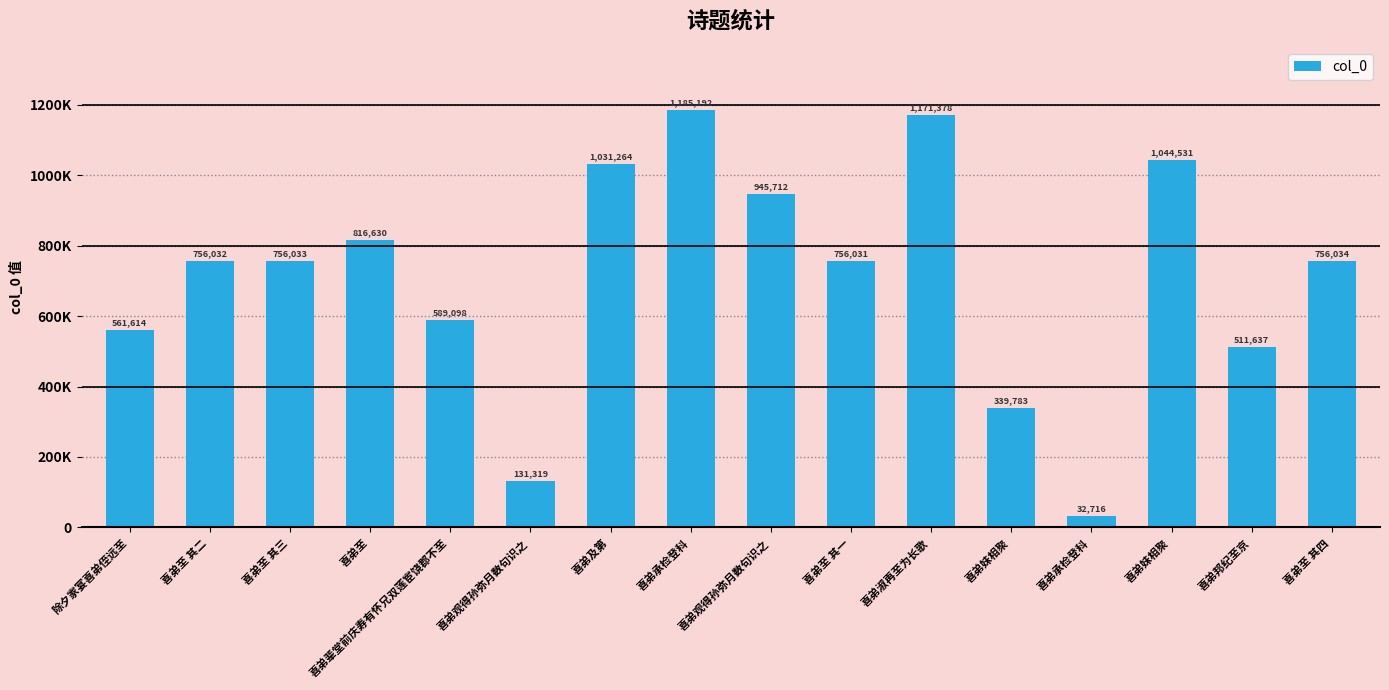

Reading left to right, extract all data points from this chart.

除夕家宴喜弟侄远至=561614	喜弟至 其二=756032	喜弟至 其三=756033	喜弟至=816630	喜弟辈堂前庆寿有怀兄双莲宦饶郡不至=589098	喜弟观得孙弥月数句识之=131319	喜弟及第=1031264	喜弟承检登科=1185192	喜弟观得孙弥月数句识之=945712	喜弟至 其一=756031	喜弟淑再至为长歌=1171378	喜弟妹相聚=339783	喜弟承检登科=32716	喜弟妹相聚=1044531	喜弟邦纪至京=511637	喜弟至 其四=756034